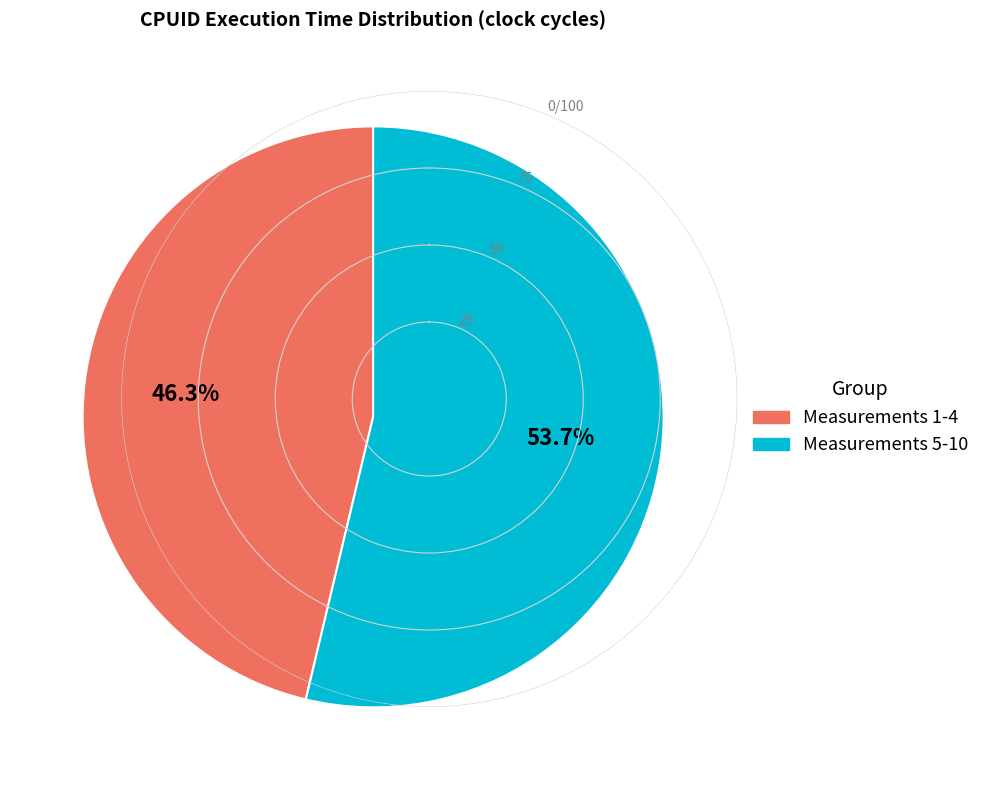

To the nearest percent, what is the average slice percentage?

50%